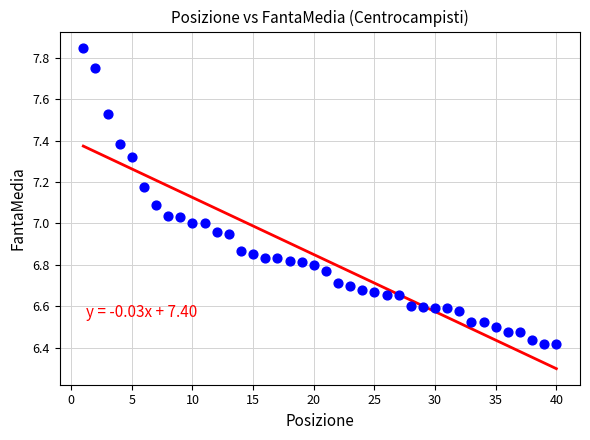

What is the range of Y values (max minus min)?

1.4